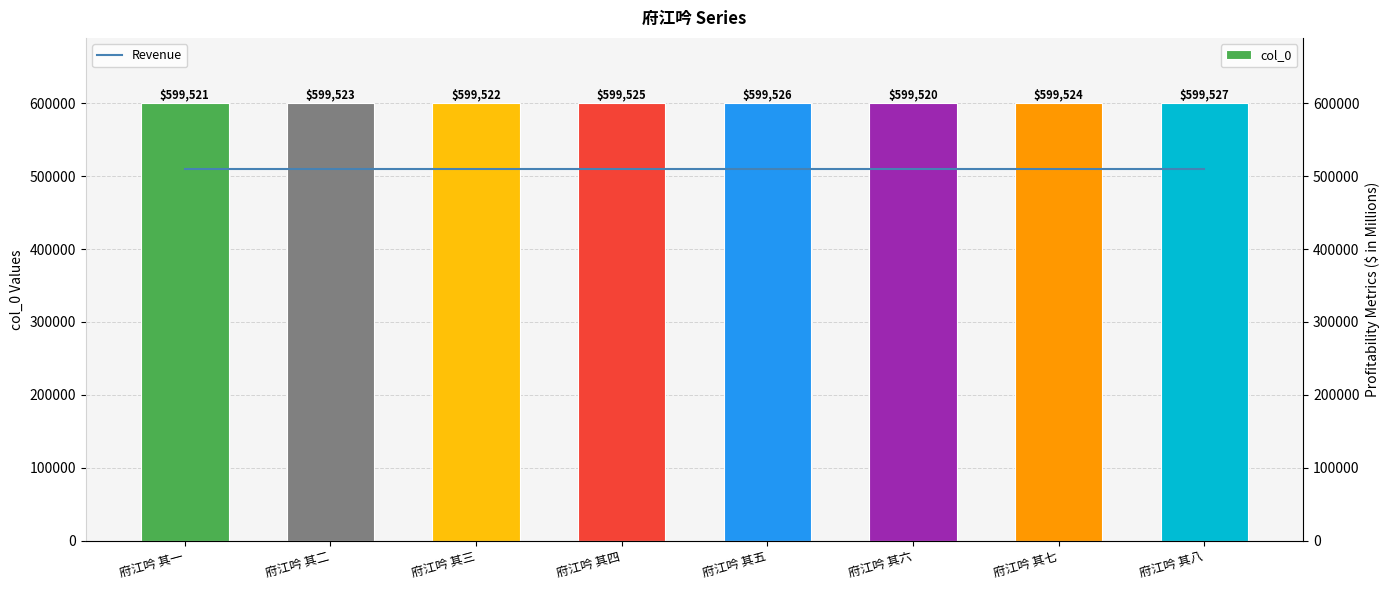

Reading left to right, what are all the values shown in this chart?

col_0: 府江吟 其一=599521.0	府江吟 其二=599523.0	府江吟 其三=599522.0	府江吟 其四=599525.0	府江吟 其五=599526.0	府江吟 其六=599520.0	府江吟 其七=599524.0	府江吟 其八=599527.0
Revenue: 府江吟 其一=509598.0	府江吟 其二=509598.0	府江吟 其三=509598.0	府江吟 其四=509598.0	府江吟 其五=509598.0	府江吟 其六=509598.0	府江吟 其七=509598.0	府江吟 其八=509598.0